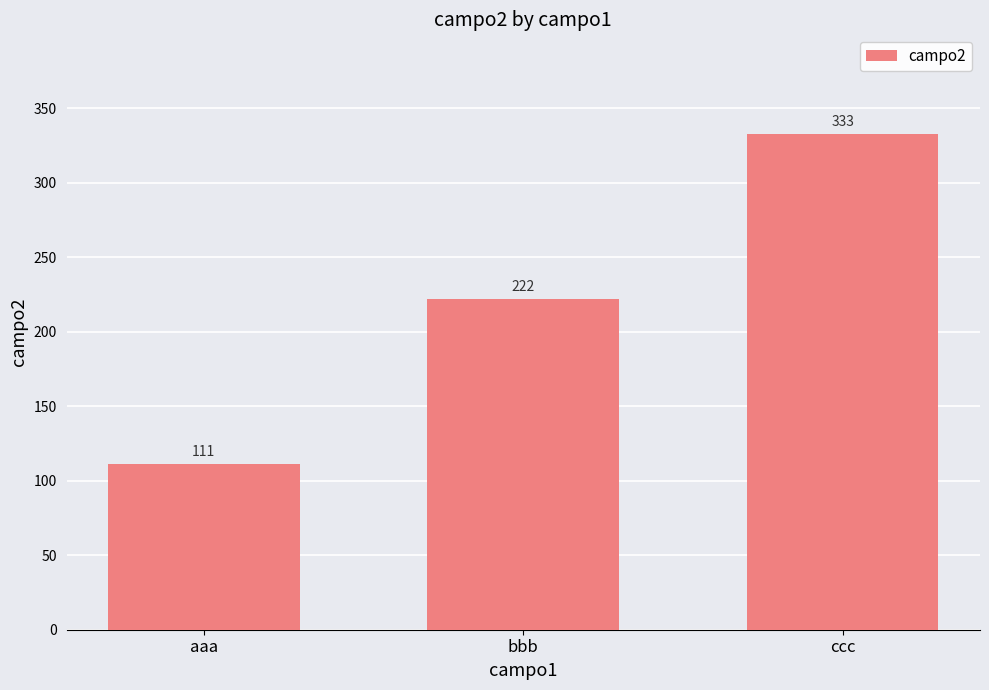

List the labels in order of value, largest first.

ccc, bbb, aaa